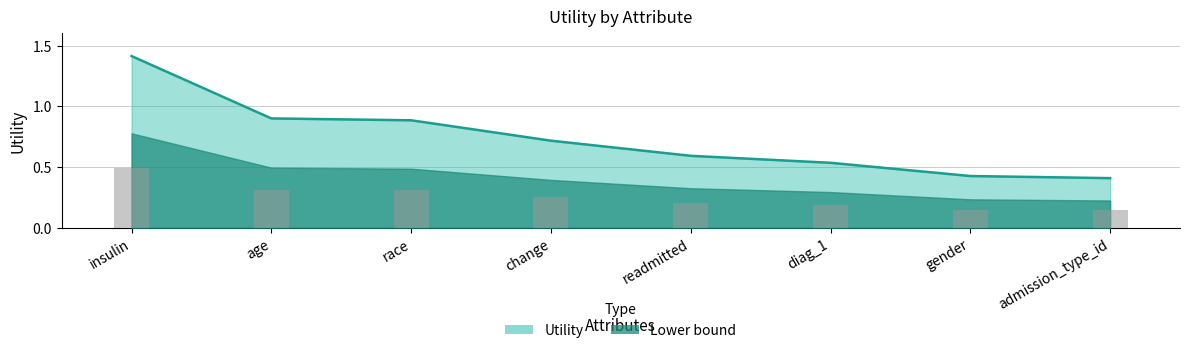

Which label corresponds to the smallest value in the chart?

admission_type_id